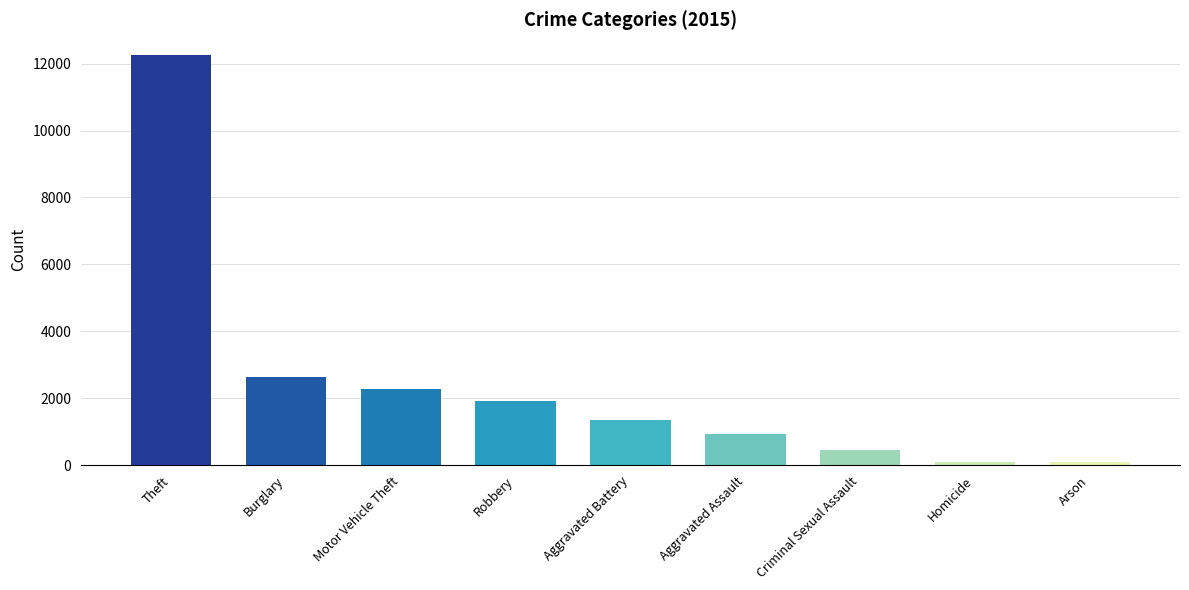

How many categories are shown in the chart?

9